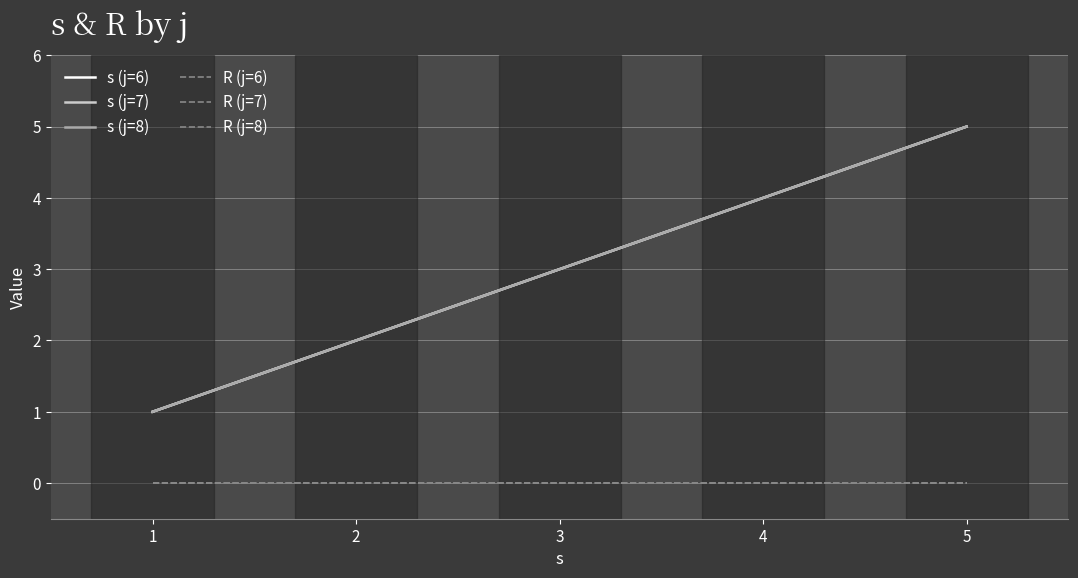

True or false: s (j=7) and s (j=8) intersect in this chart.

False